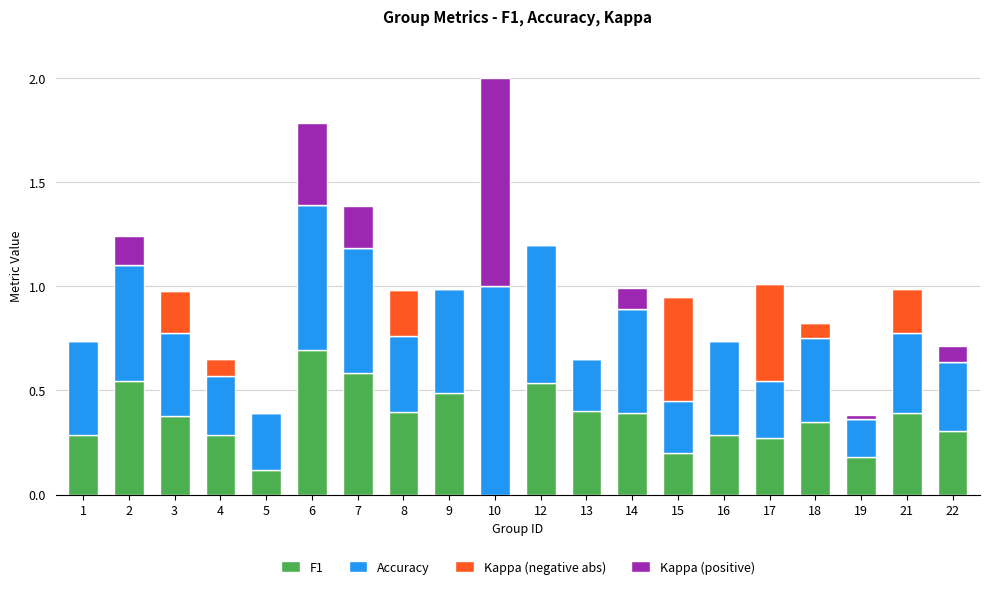

Is it true that F1 equals 0.2 at 16?

False